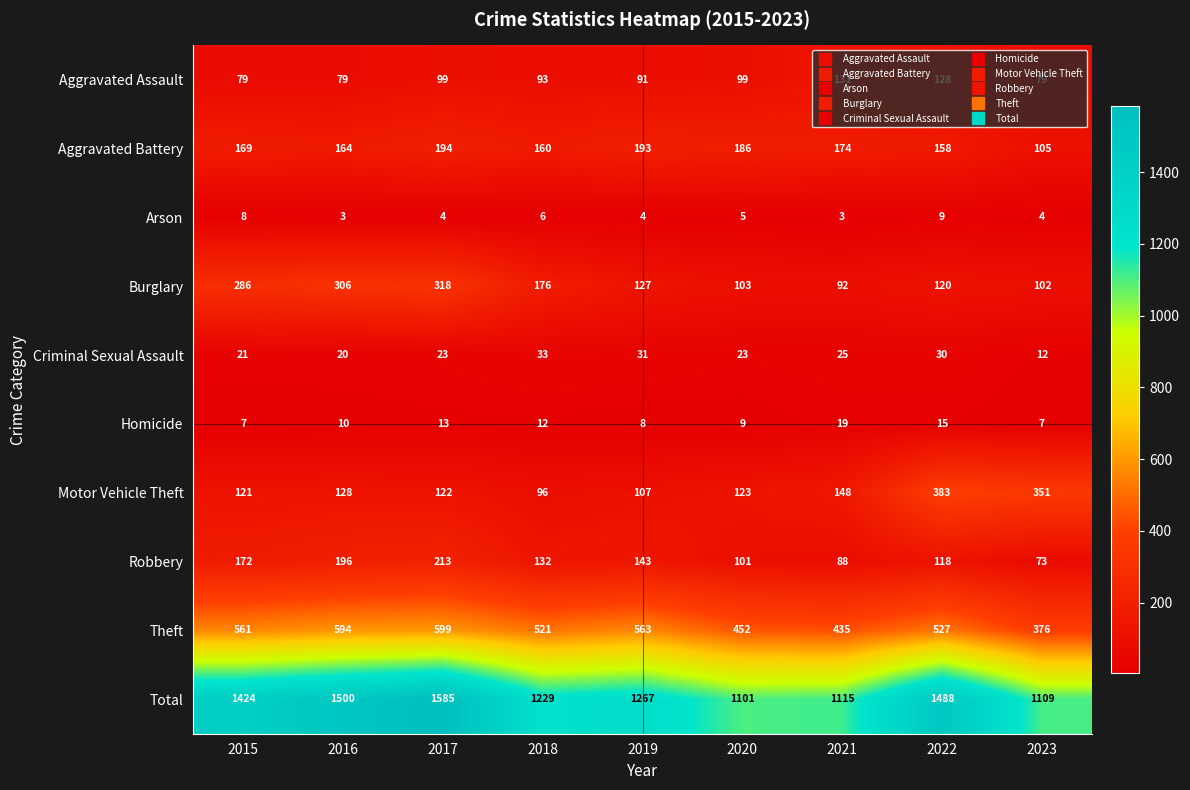

True or false: Theft has a value of 594 at 2016.

True